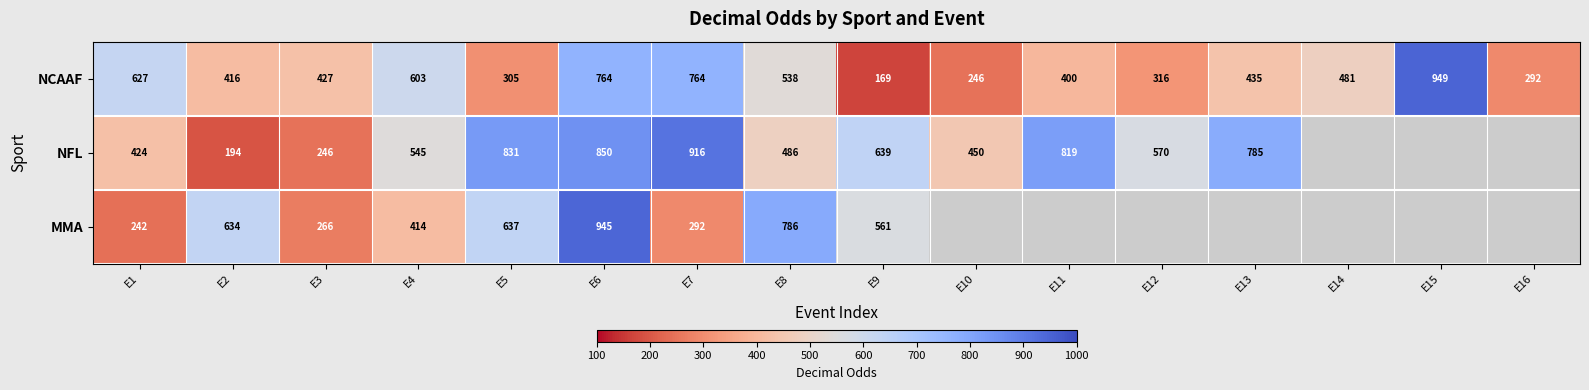

What is the difference between the maximum and second lowest values in the NCAAF series?

703